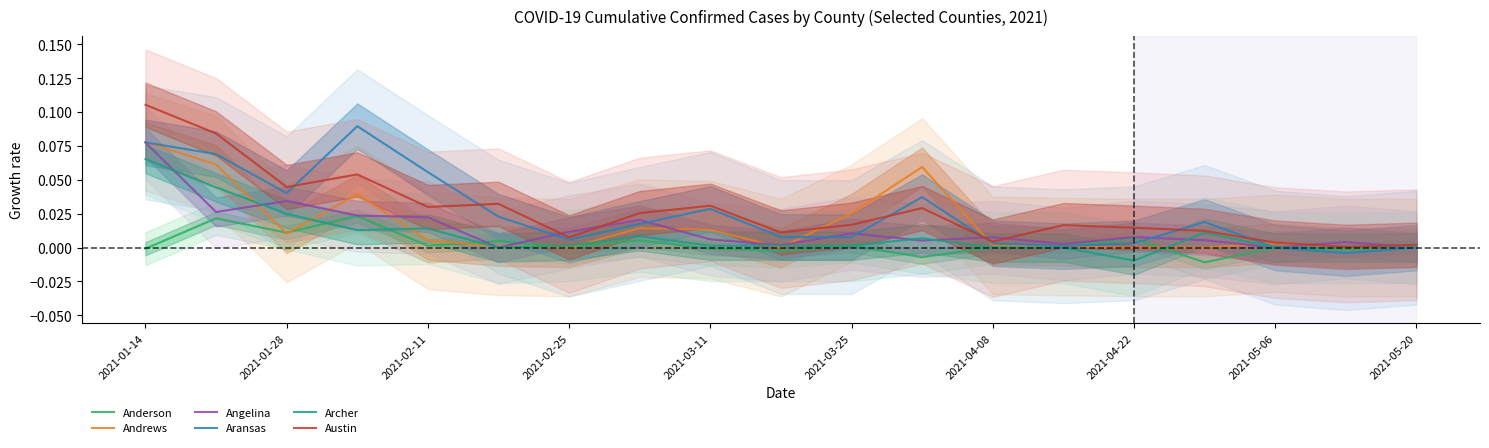

Reading left to right, transcribe all the data shown in this chart.

Anderson: -0.0	0.0	0.0	0.0	0.0	0.0	0.0	0.0	-0.0	-0.0	0.0	-0.0	0.0	0.0	0.0	-0.0	0.0	-0.0	0.0
Andrews: 0.1	0.1	0.0	0.0	0.0	0.0	0.0	0.0	0.0	0.0	0.0	0.1	0.0	0.0	0.0	0.0	0.0	0.0	0.0
Angelina: 0.1	0.0	0.0	0.0	0.0	0.0	0.0	0.0	0.0	0.0	0.0	0.0	0.0	0.0	0.0	0.0	0.0	0.0	0.0
Aransas: 0.1	0.1	0.0	0.1	0.1	0.0	0.0	0.0	0.0	0.0	0.0	0.0	0.0	0.0	0.0	0.0	0.0	-0.0	0.0
Archer: 0.1	0.0	0.0	0.0	0.0	0.0	0.0	0.0	0.0	0.0	0.0	0.0	0.0	0.0	-0.0	0.0	0.0	0.0	0.0
Austin: 0.1	0.1	0.0	0.1	0.0	0.0	0.0	0.0	0.0	0.0	0.0	0.0	0.0	0.0	0.0	0.0	0.0	0.0	0.0